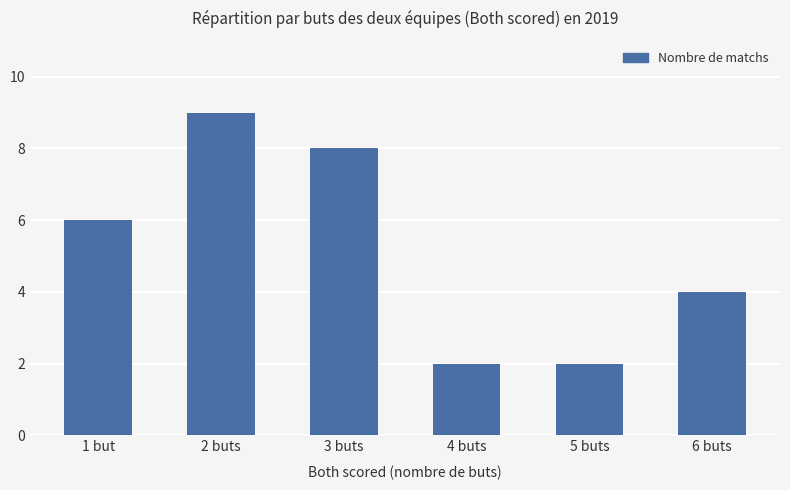

What is the difference between the values at 3 buts and 6 buts?

4